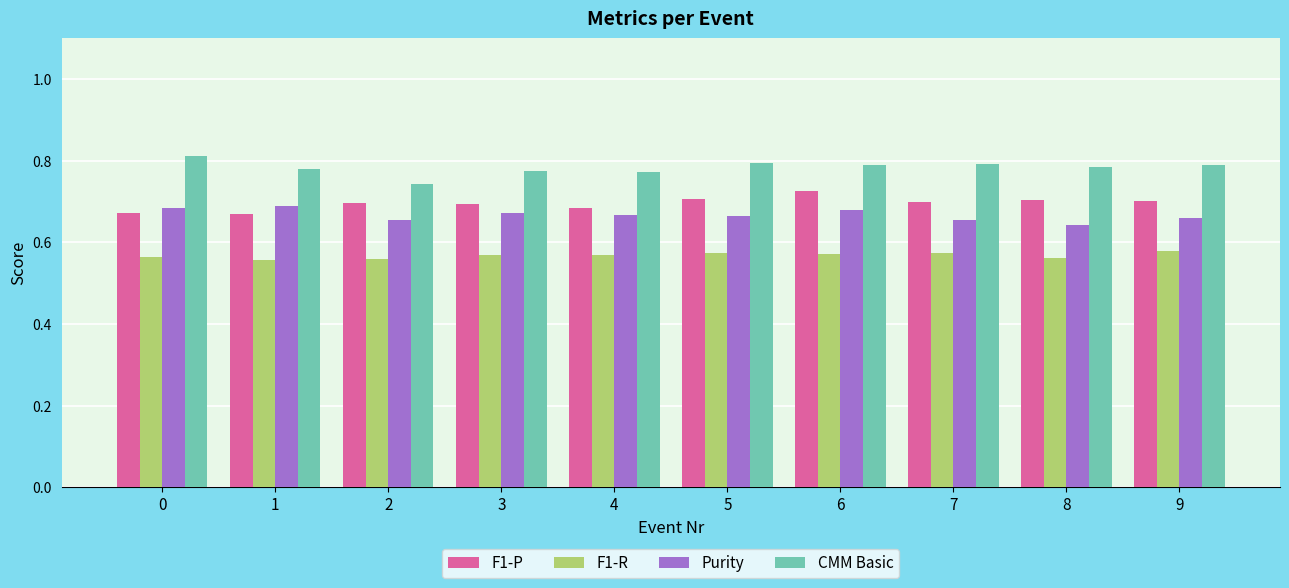

What are all the series names shown in the legend?

F1-P, F1-R, Purity, CMM Basic